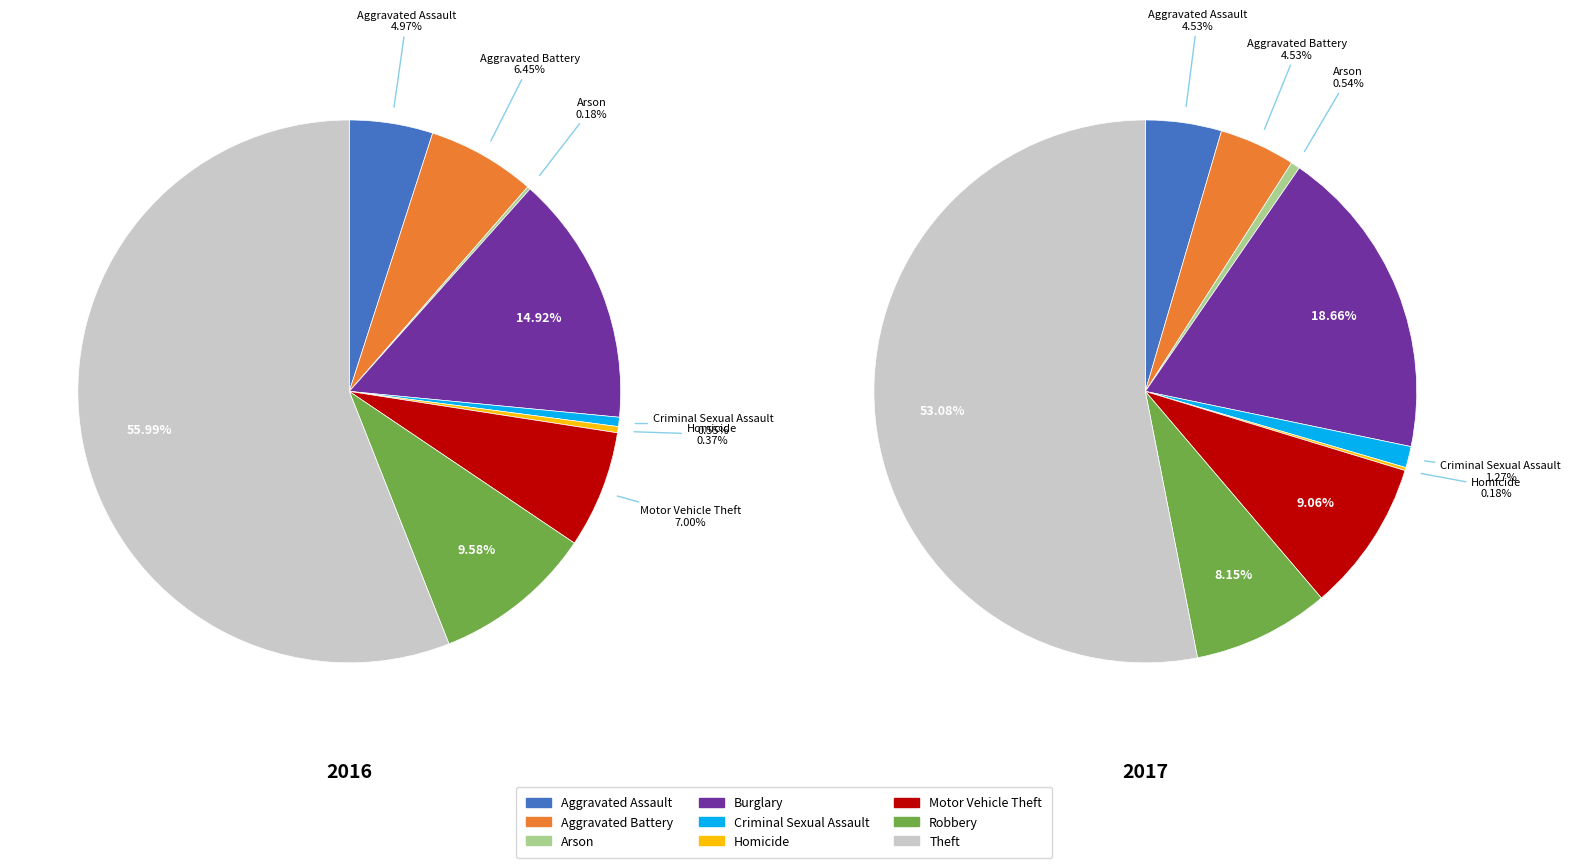

To the nearest percent, what portion does Criminal Sexual Assault represent?

1%